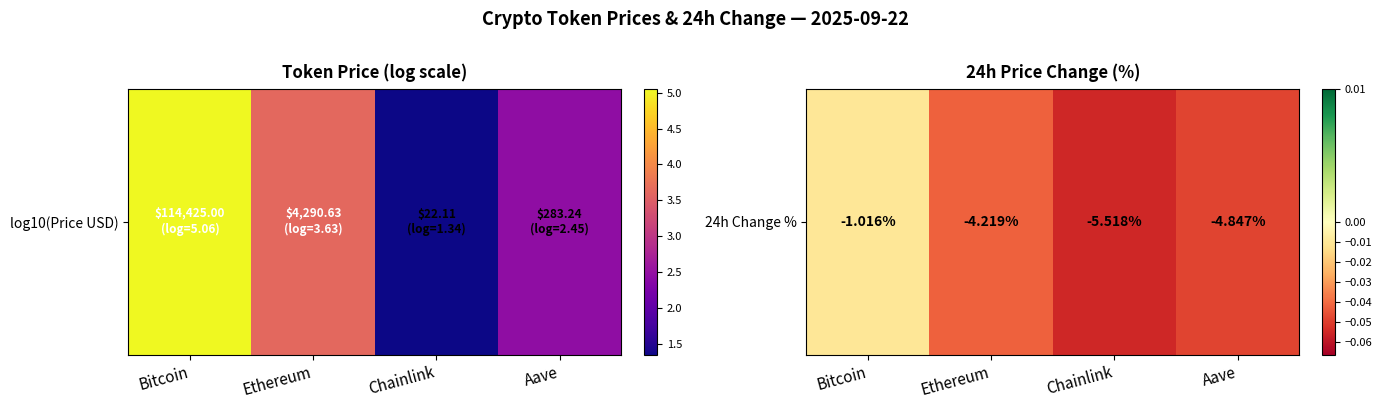

Rank the categories by value from lowest to highest.

Chainlink, Aave, Ethereum, Bitcoin